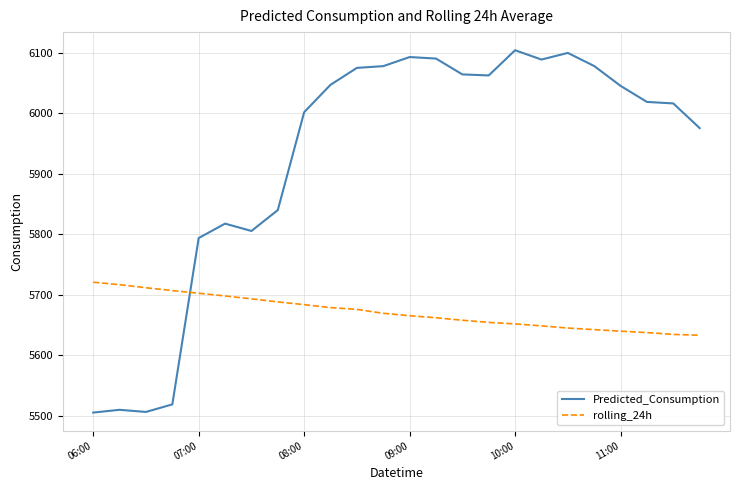

Rank the series by their maximum value, from highest to lowest.

Predicted_Consumption, rolling_24h